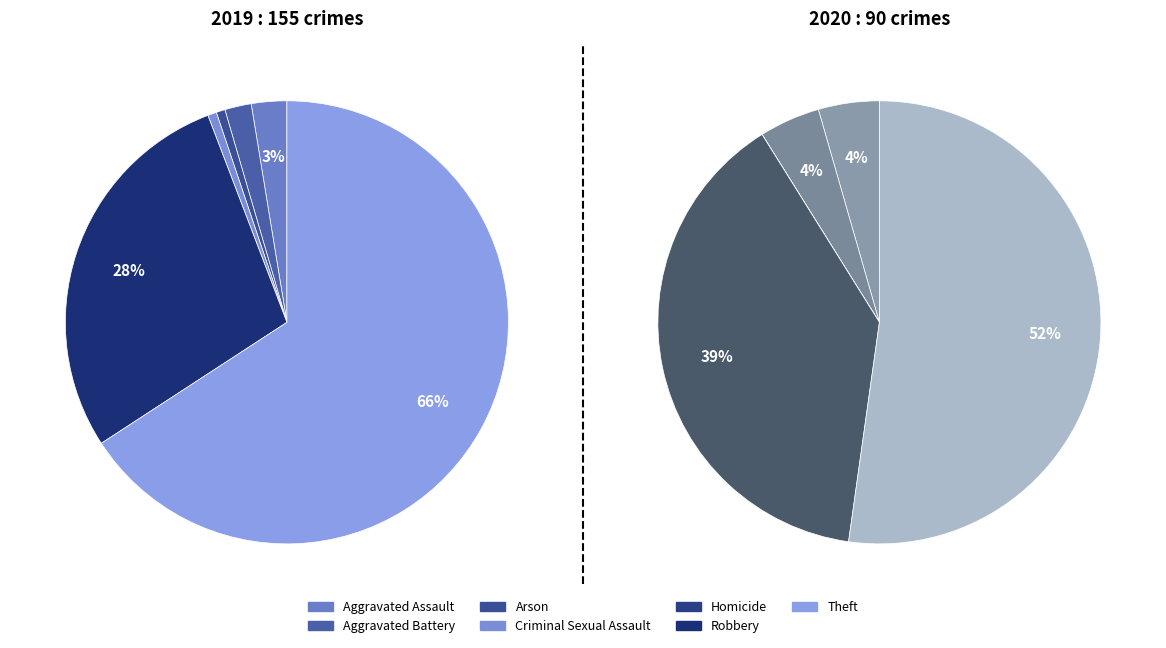

What percentage is NOT represented by Criminal Sexual Assault?

99.4%